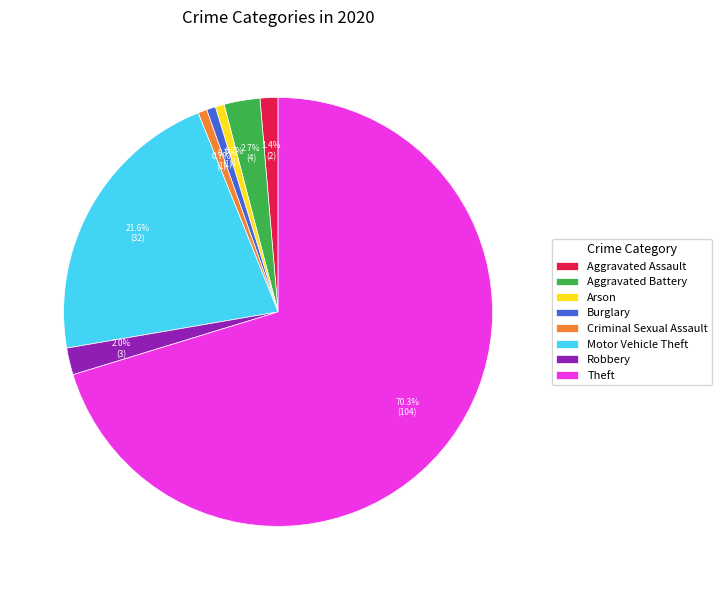

What is the largest slice in the pie chart?

Theft